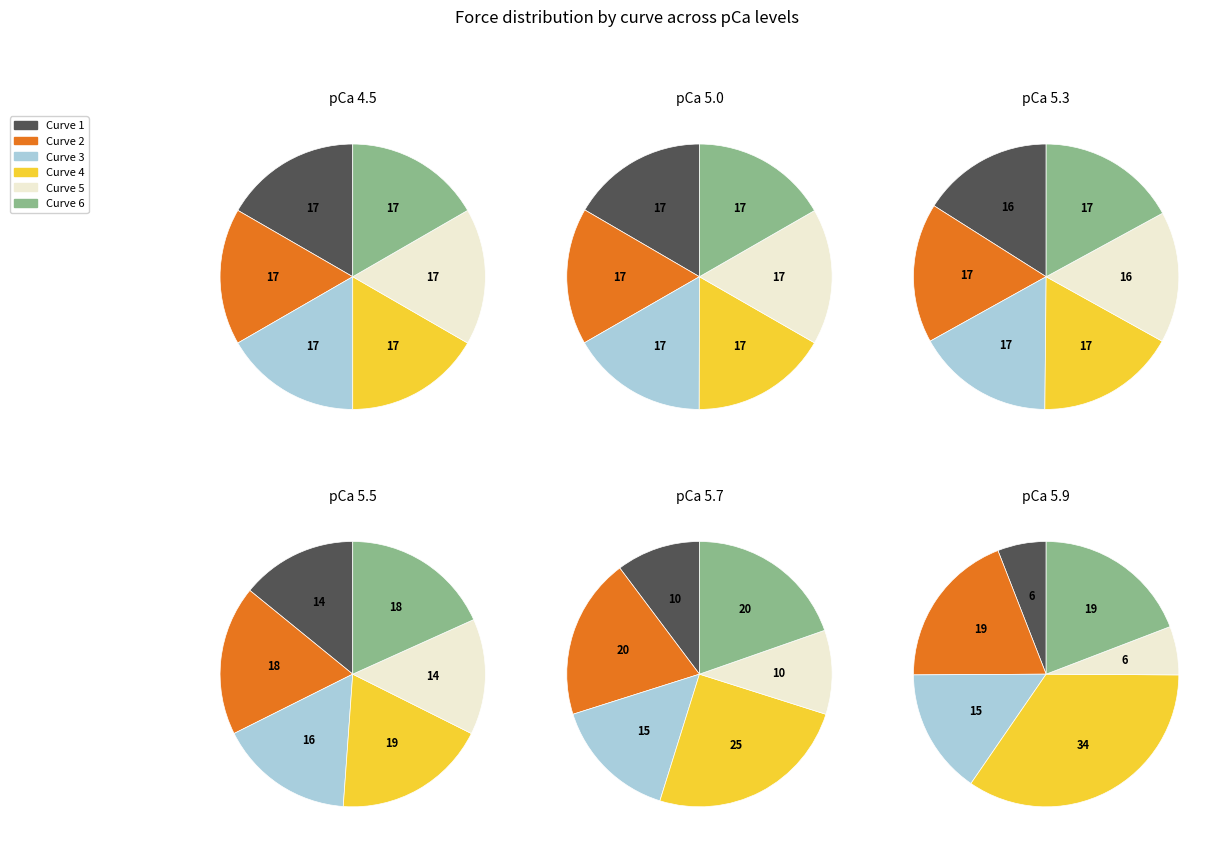

Between 2 and 9, which series saw the biggest shift?

Curve 3